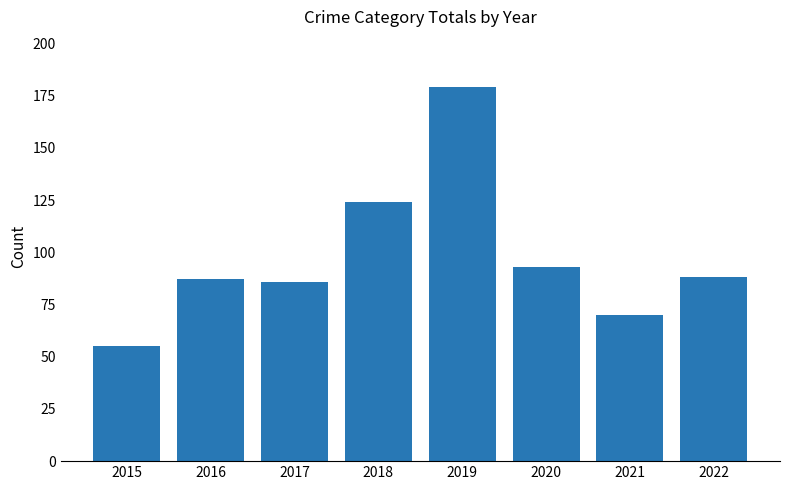

Approximately how many times larger is the value at 2022 compared to 2017?

1.0